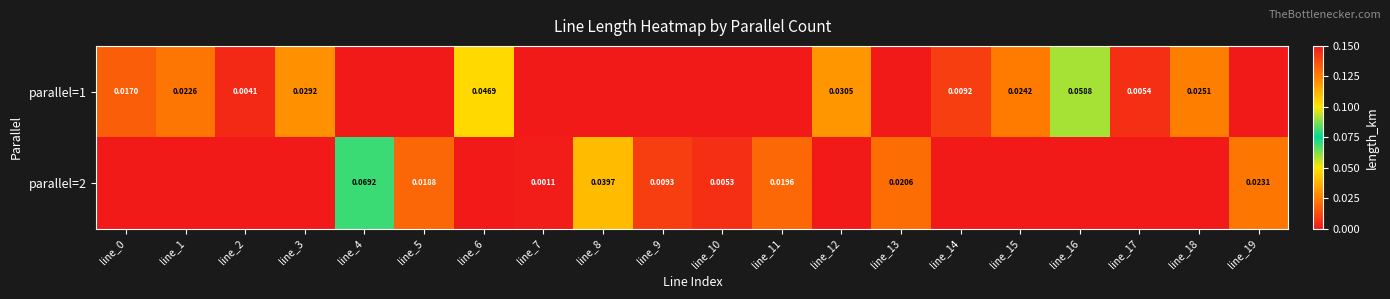

The value of parallel=1 at line_9 is 0.0. True or false?

True